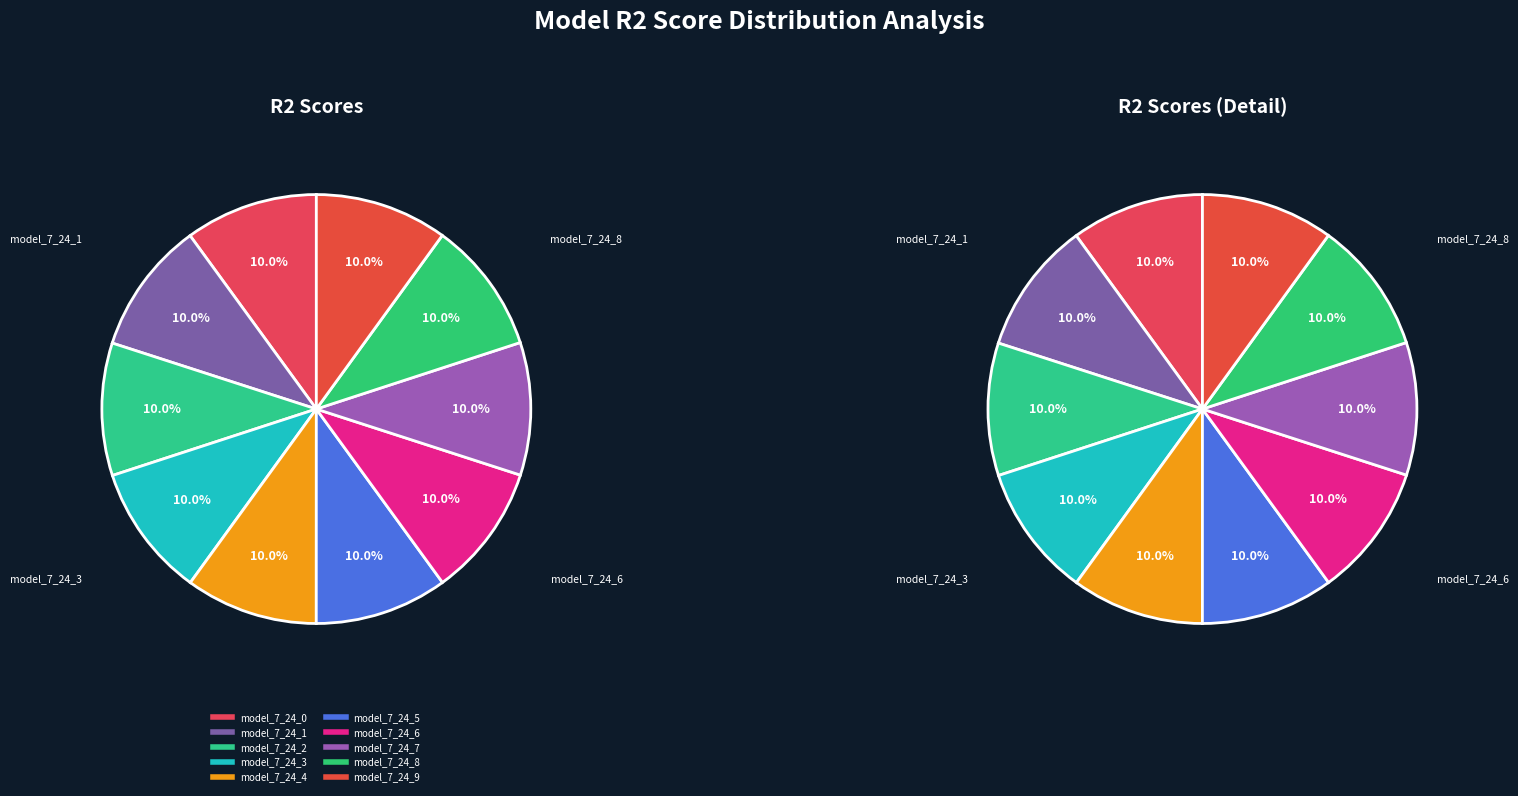

The model_7_24_4 slice represents 10% of the pie. True or false?

True